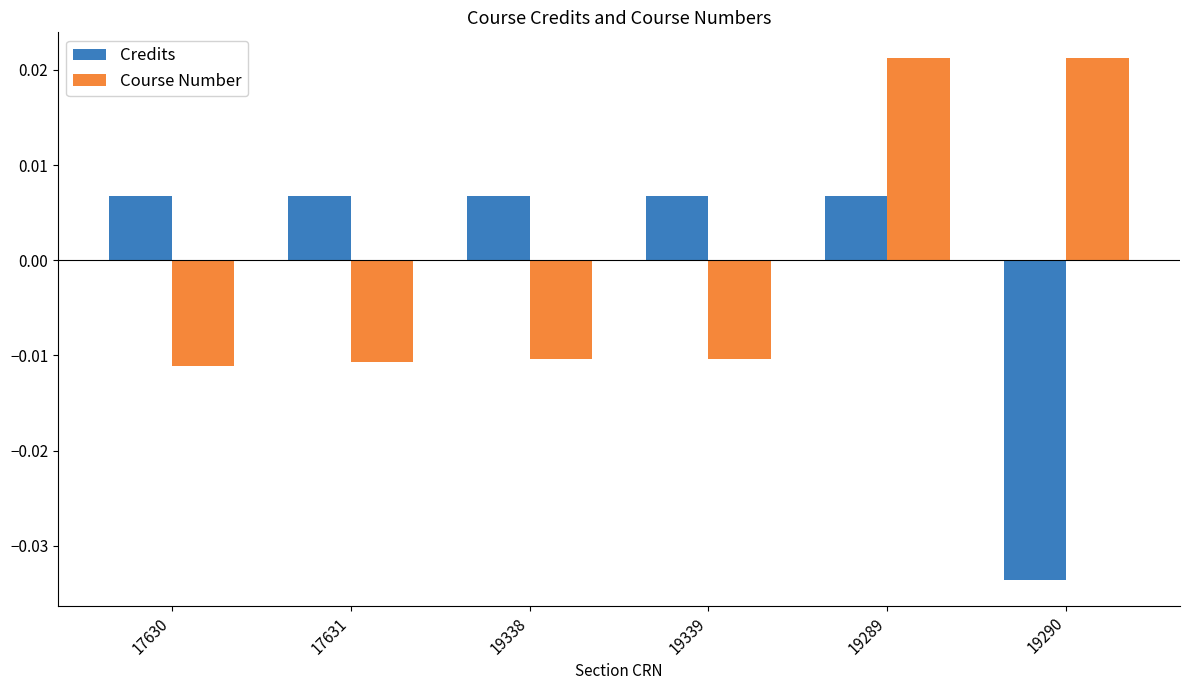

At which label does Course Number first exceed 0?

19289